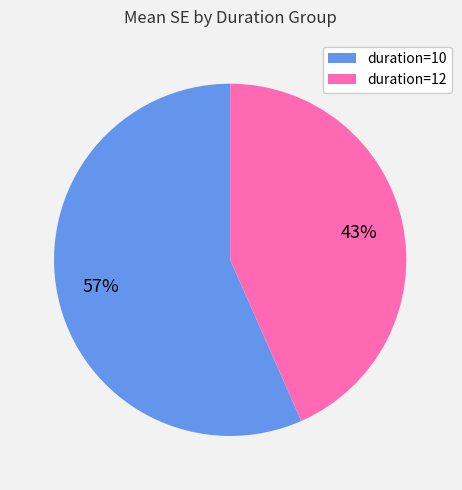

What is the majority slice?

duration=10